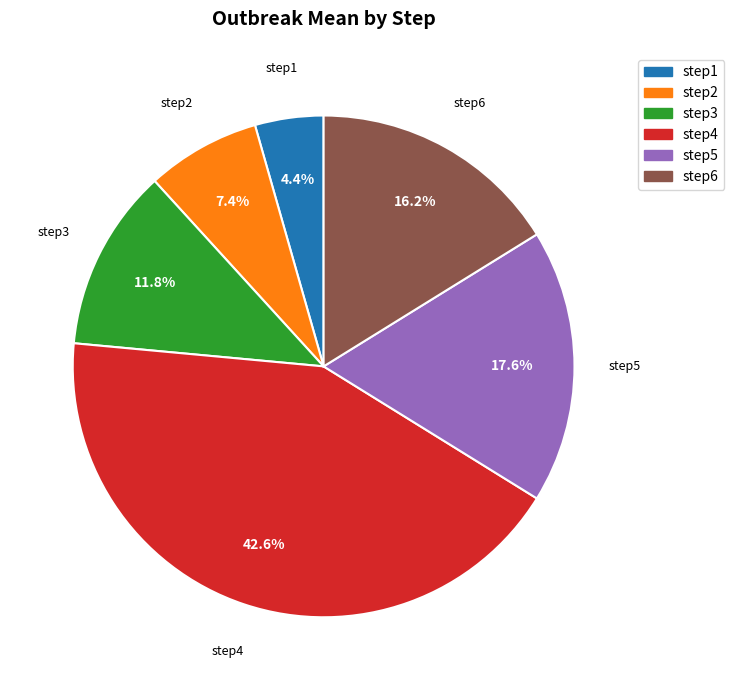

Between step3 and step1, which is larger?

step3